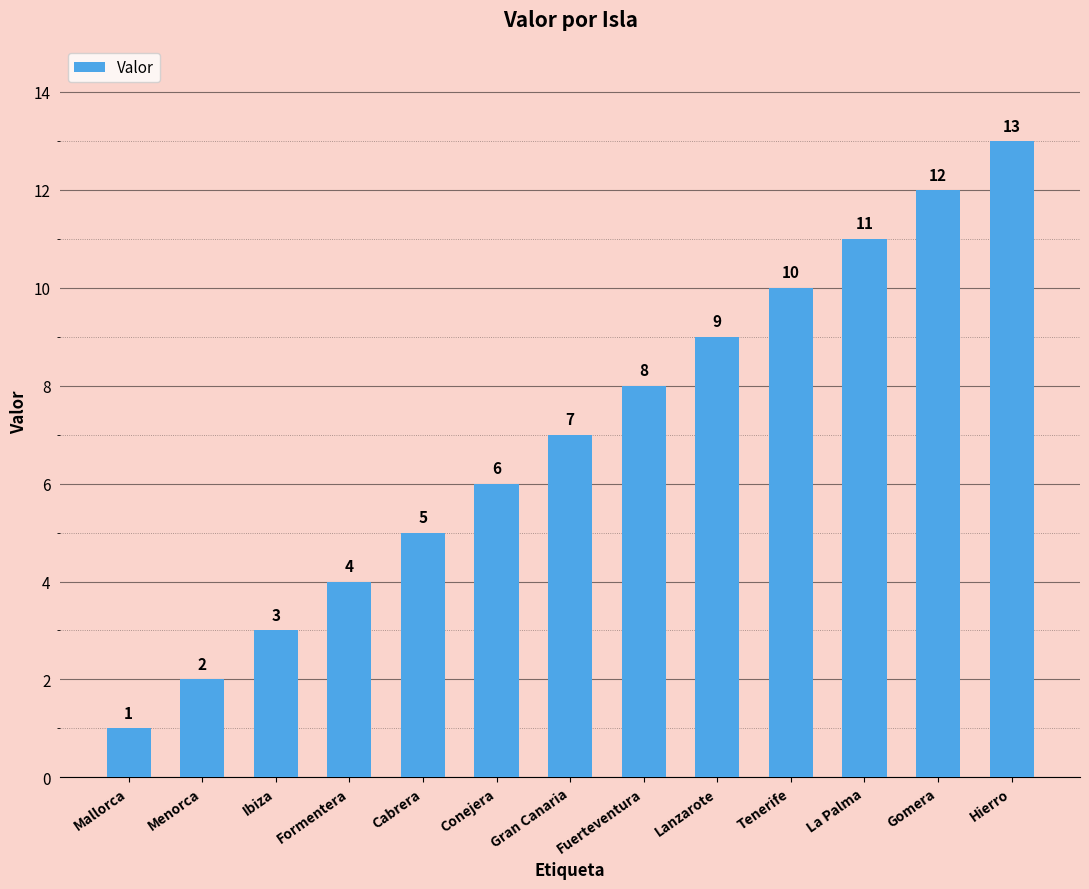

Reading right to left, what are all the values shown in this chart?

Hierro=13	Gomera=12	La Palma=11	Tenerife=10	Lanzarote=9	Fuerteventura=8	Gran Canaria=7	Conejera=6	Cabrera=5	Formentera=4	Ibiza=3	Menorca=2	Mallorca=1